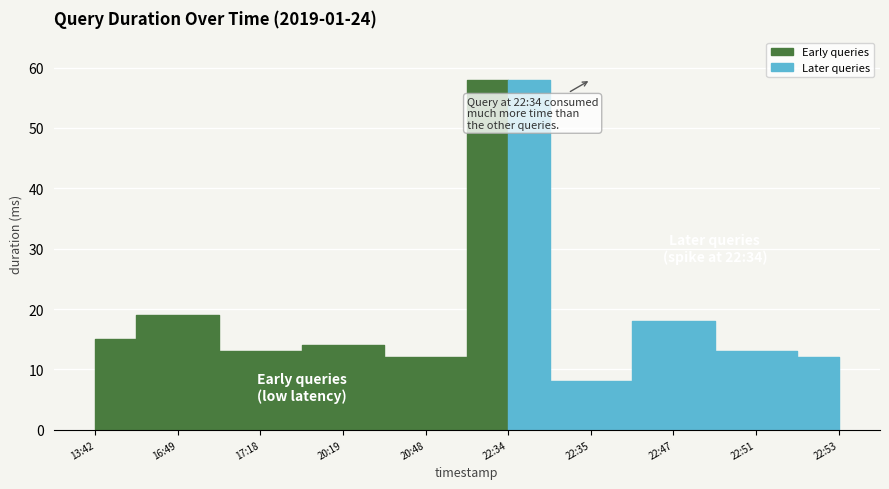

What is the greatest value displayed?

58